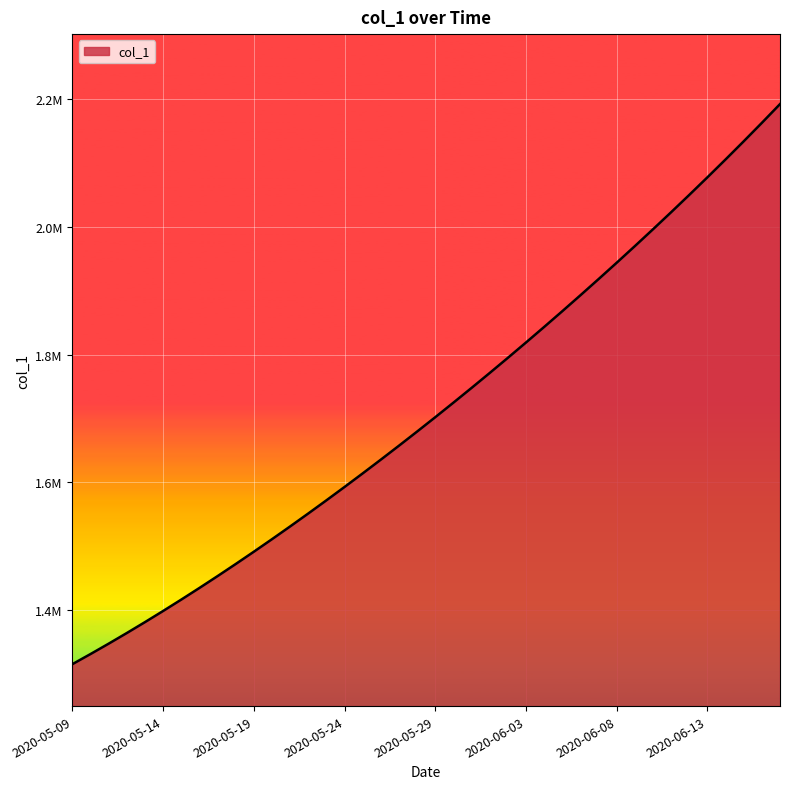

Where does the data first go above 1701853?

2020-05-29